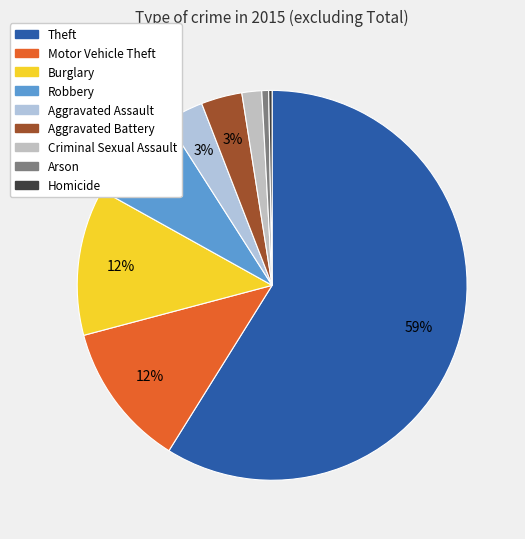

To the nearest percent, what is the combined percentage of Criminal Sexual Assault and Theft?

61%